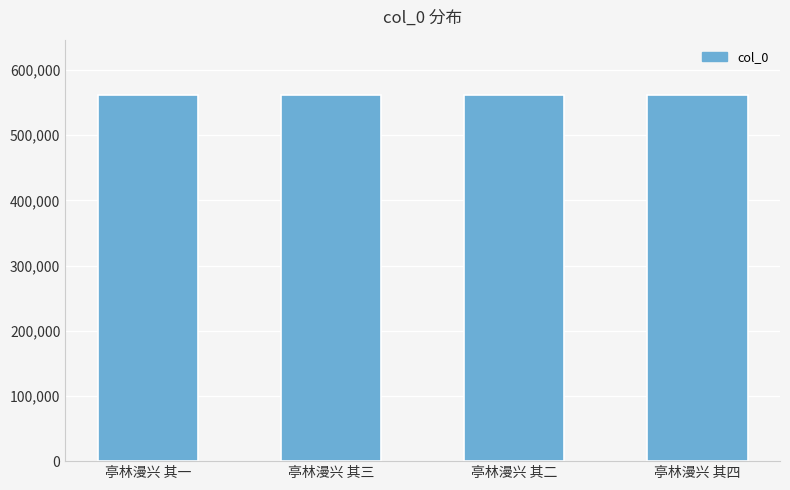

The value at 亭林漫兴 其三 is 562245. True or false?

True